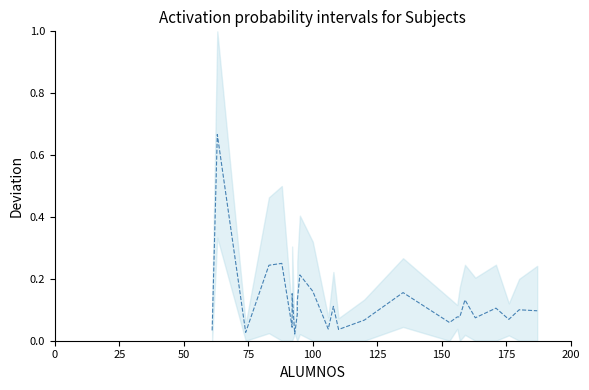

How many interior local valleys (lower than both neighbors) does the data have?

8